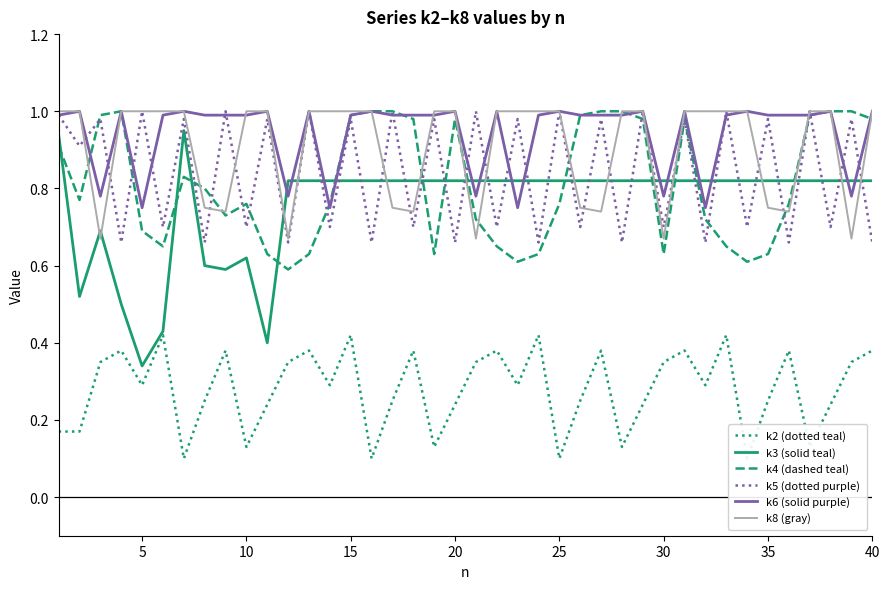

Where is k3 (solid teal) nearest to the value 0?

5